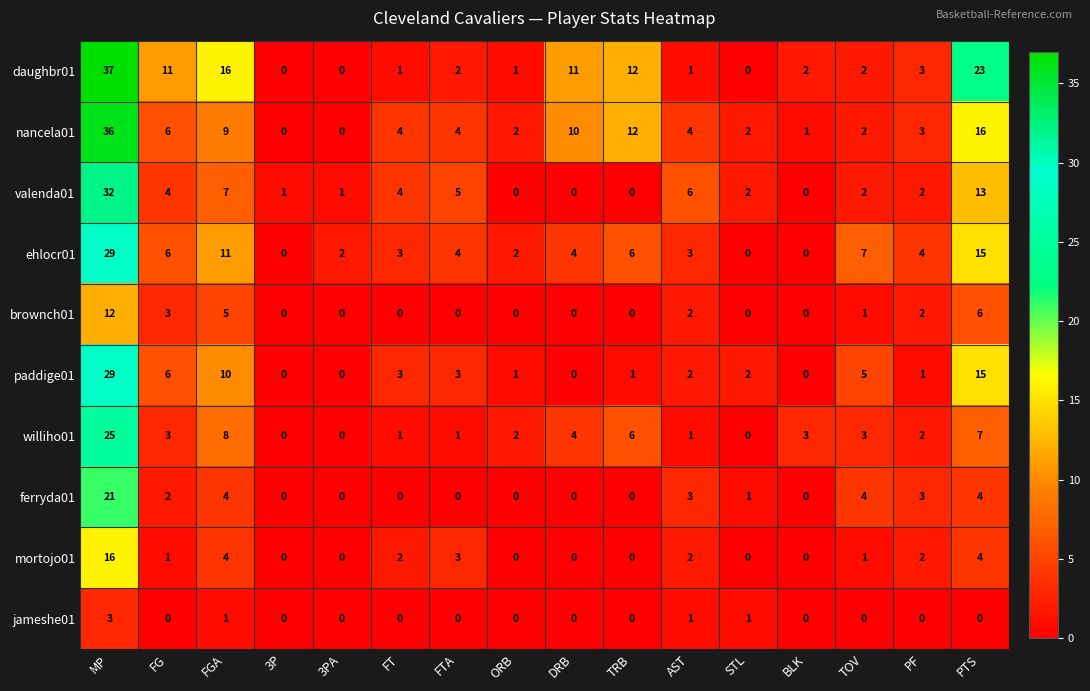

Which series has the largest total across all categories?

daughbr01